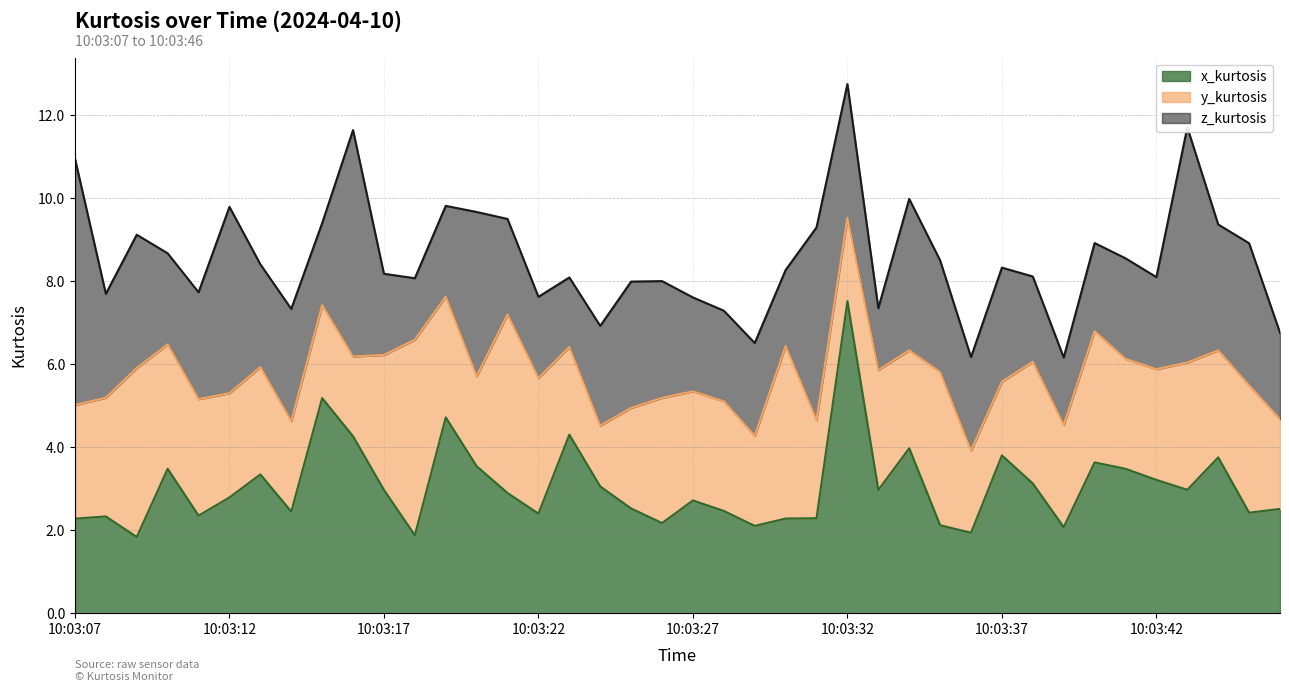

Where is z_kurtosis nearest to the value 3?

10:03:44